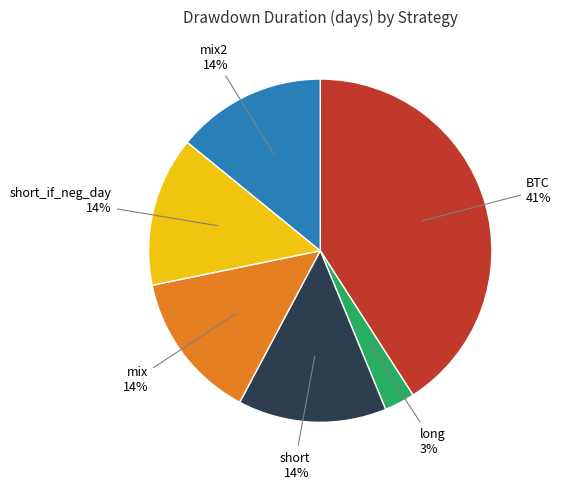

What percentage is the short 14% slice, to the nearest percent?

14%